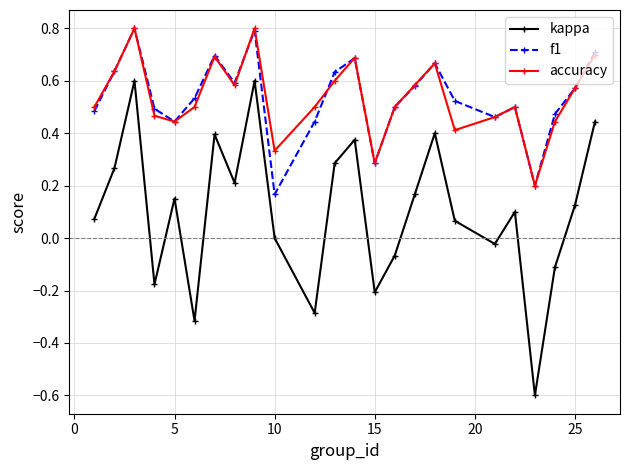

True or false: accuracy and kappa cross at least once.

False